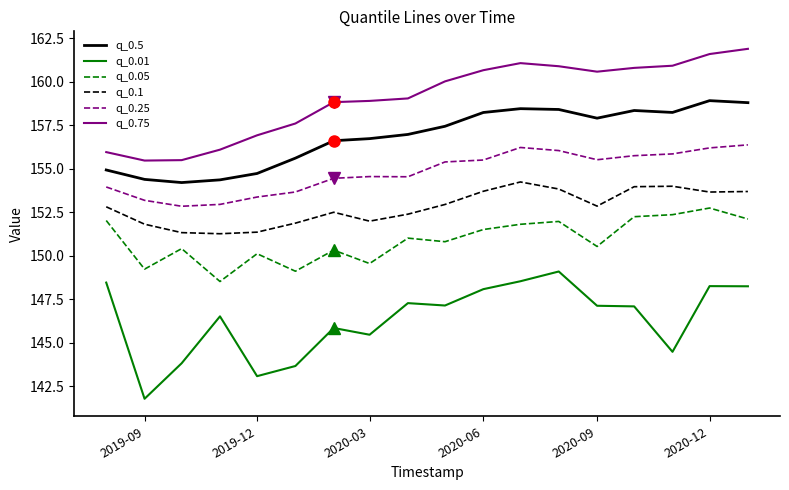

What is the difference between the maximum and minimum values in the q_0.01 series?

7.3